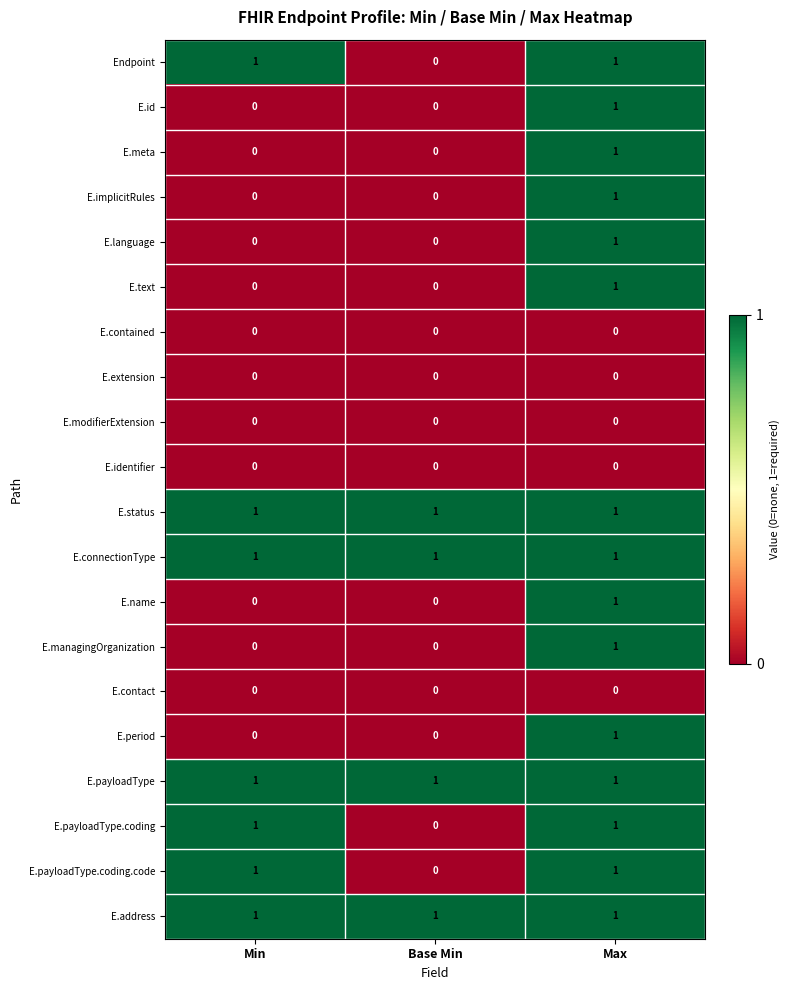

What is the total value across all series at Base Min?

4